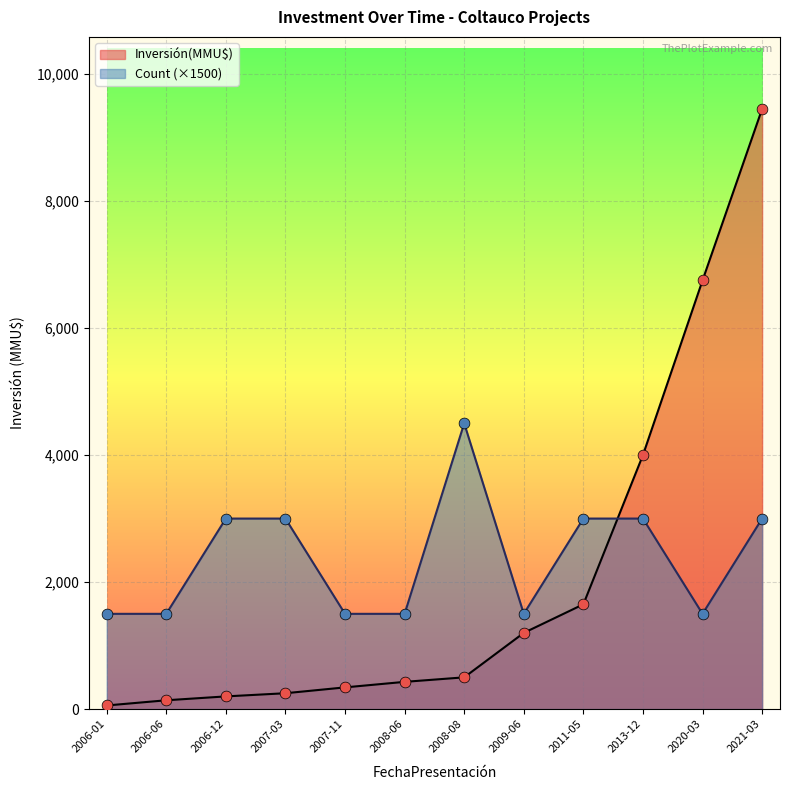

Which series has the largest total across all categories?

Count (×1500)